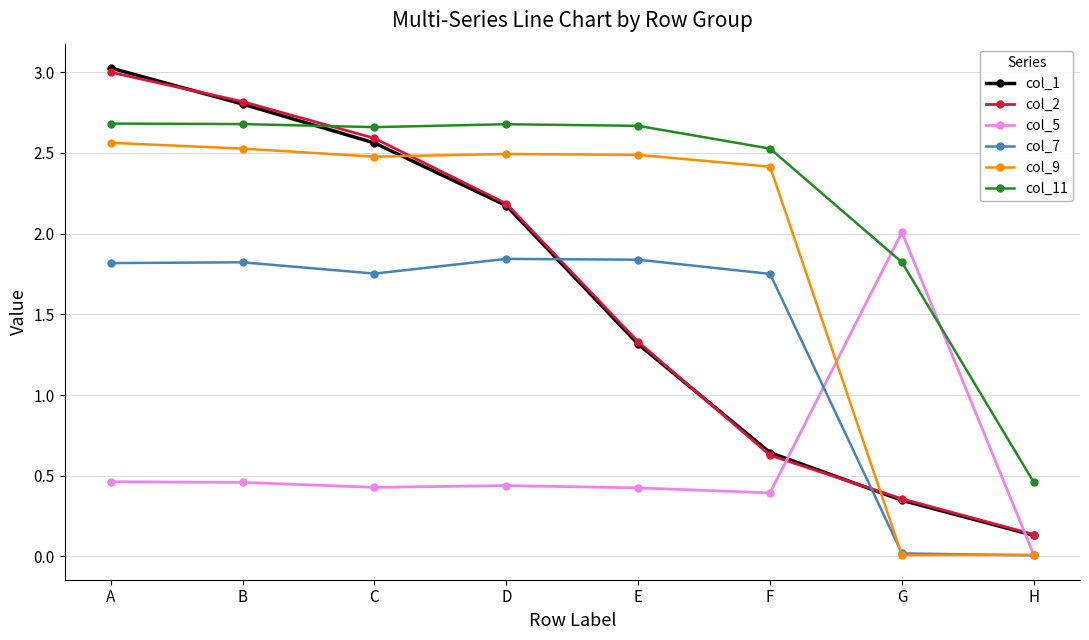

What are all the series names shown in the legend?

col_1, col_2, col_5, col_7, col_9, col_11